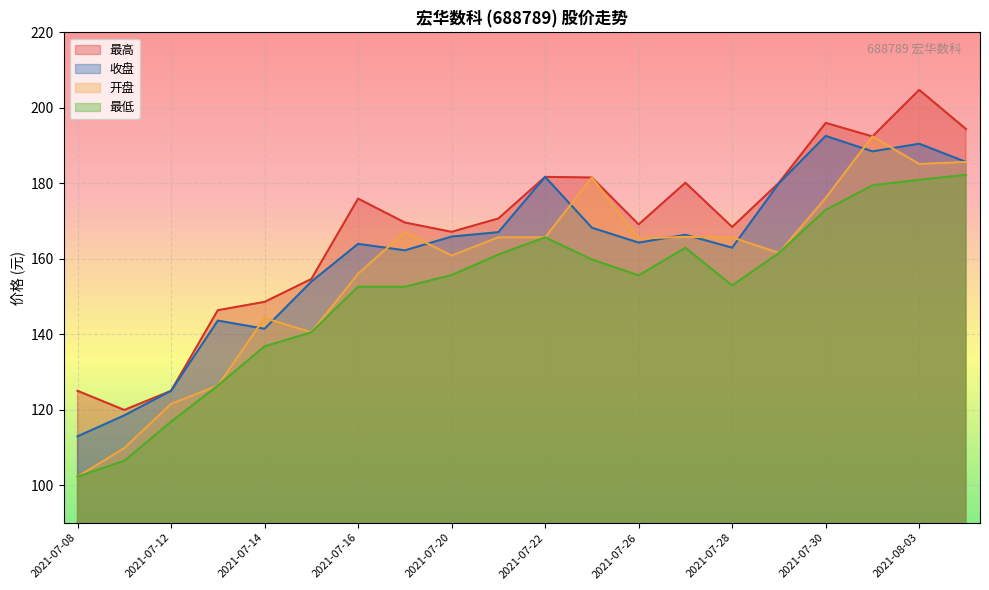

Rank the categories by 最低 value from lowest to highest.

2021-07-08, 2021-07-09, 2021-07-12, 2021-07-13, 2021-07-14, 2021-07-15, 2021-07-16, 2021-07-19, 2021-07-28, 2021-07-26, 2021-07-20, 2021-07-23, 2021-07-21, 2021-07-29, 2021-07-27, 2021-07-22, 2021-07-30, 2021-08-02, 2021-08-03, 2021-08-04